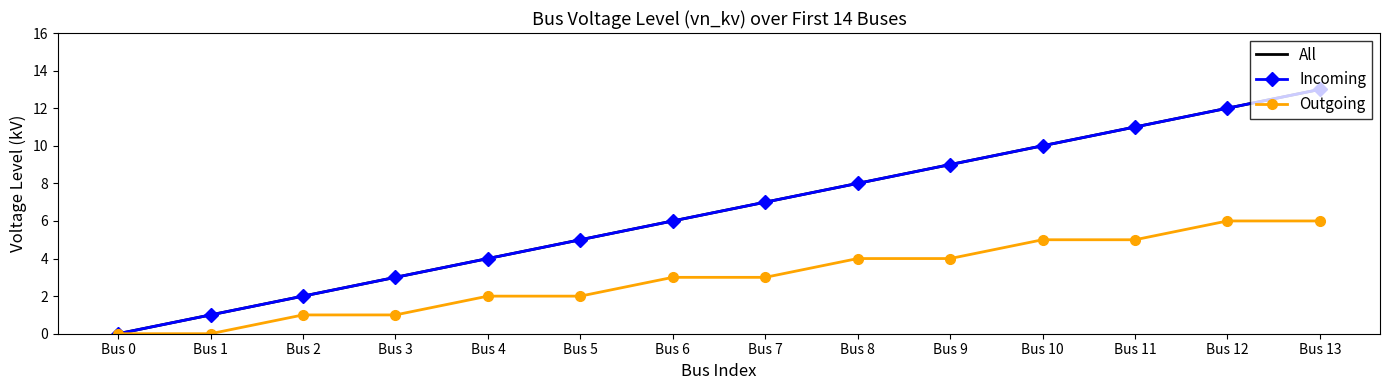

Is this an area chart (filled region under the line)?

No